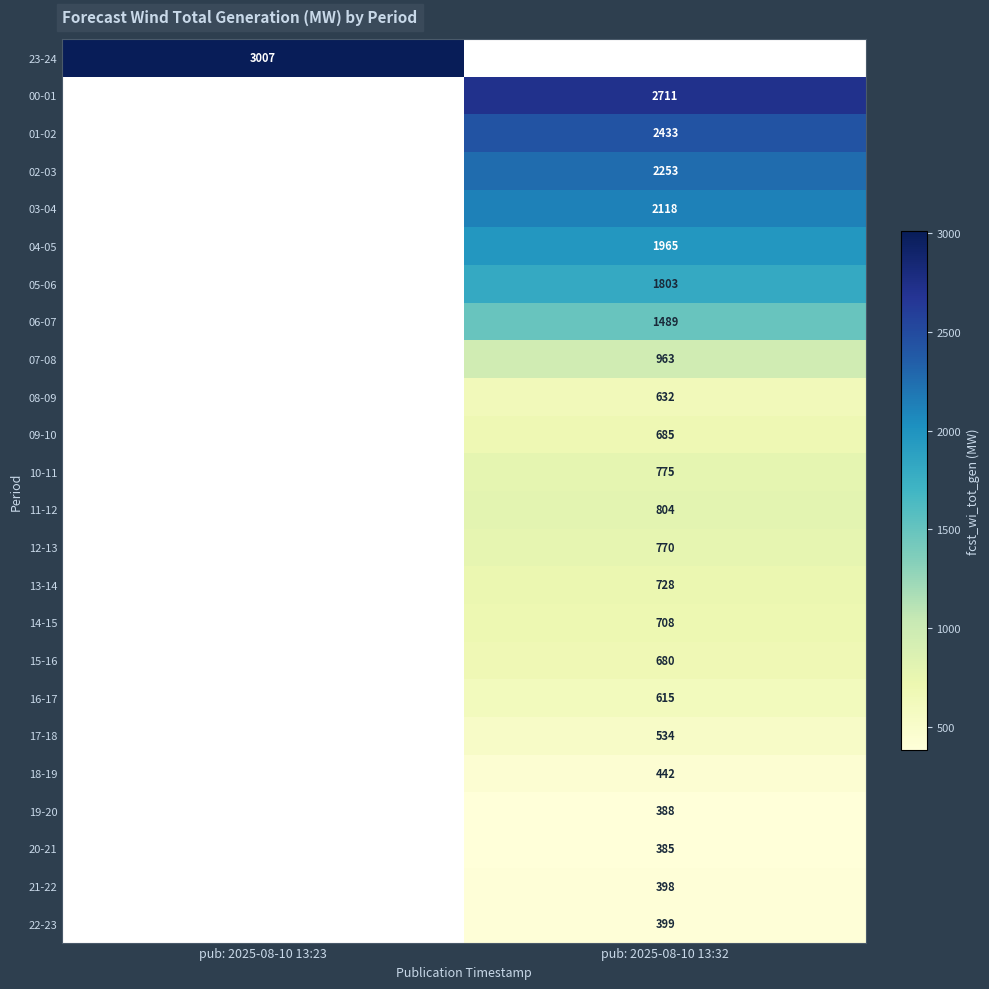

Is it true that 13-14 equals 1039 at pub: 2025-08-10 13:32?

False